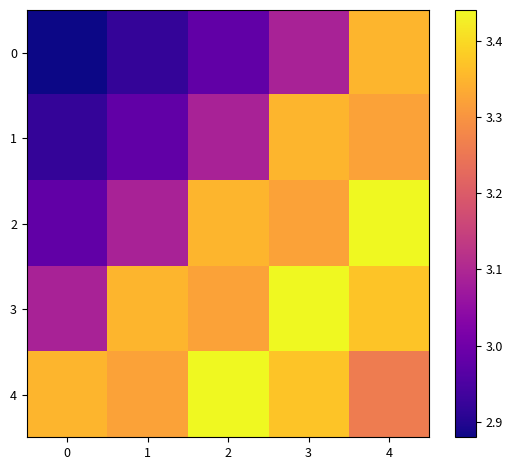

Rank the series by their maximum value, from lowest to highest.

0, 1, 2, 3, 4